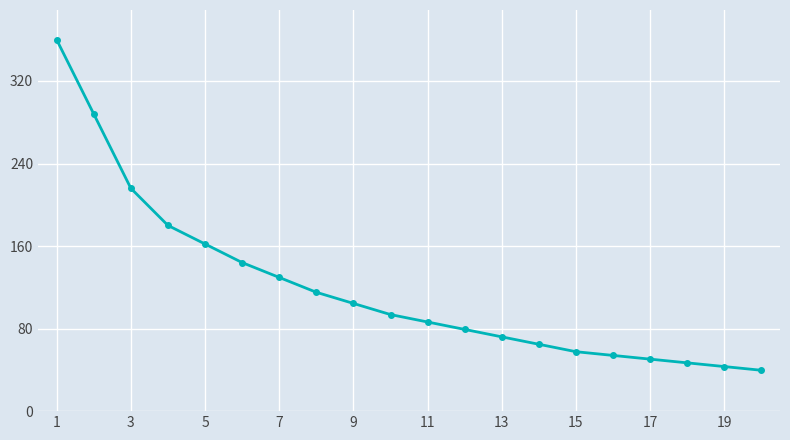

What is the value of the 15th point from the left?

57.6